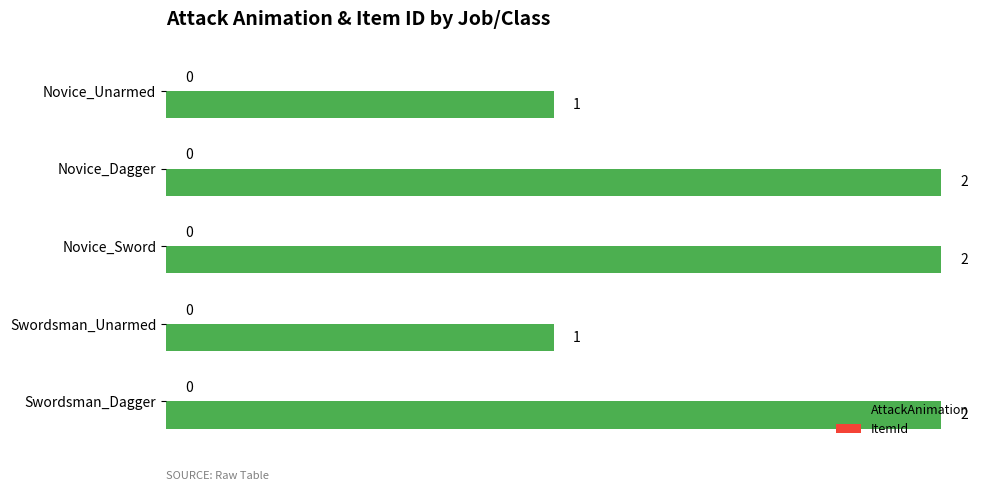

Is it true that the value at Novice_Dagger is 2?

True